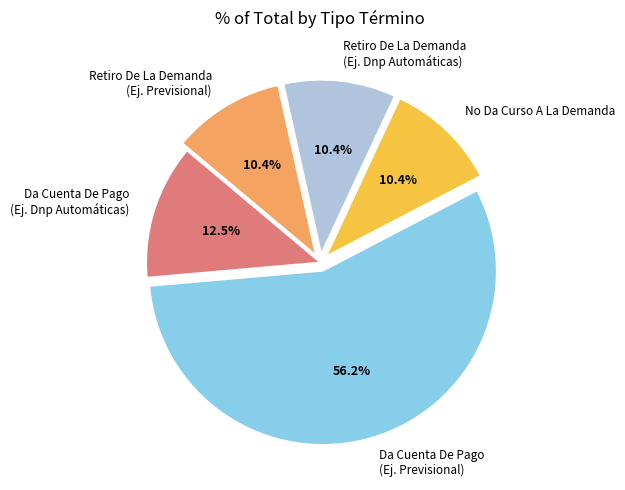

Does any single category account for the majority?

Yes